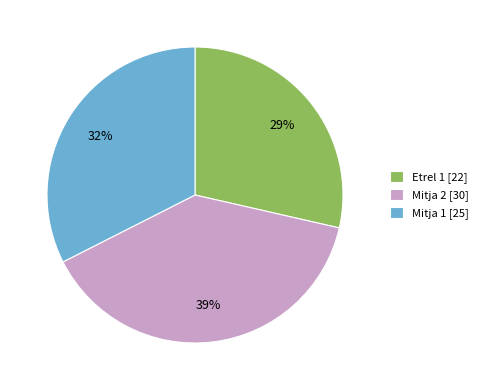

Is there a majority slice in this chart?

No